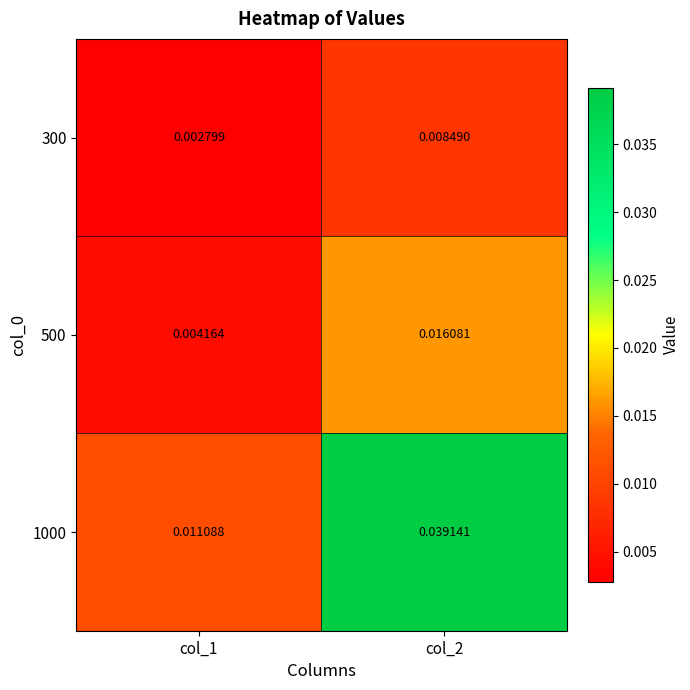

Rank the series by their maximum value, from highest to lowest.

1000, 500, 300